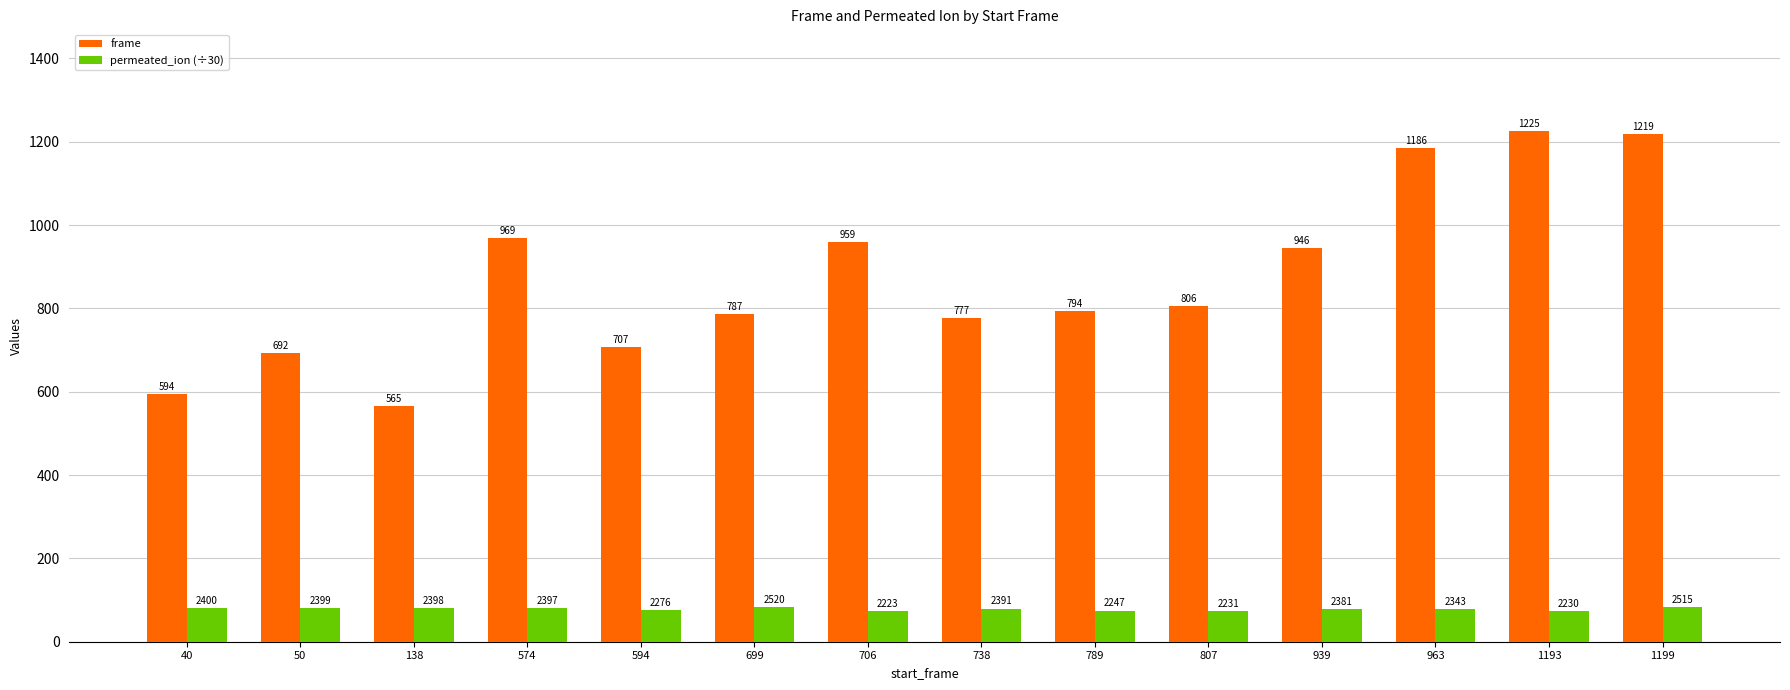

At which category is the sum across all series the highest?

1199